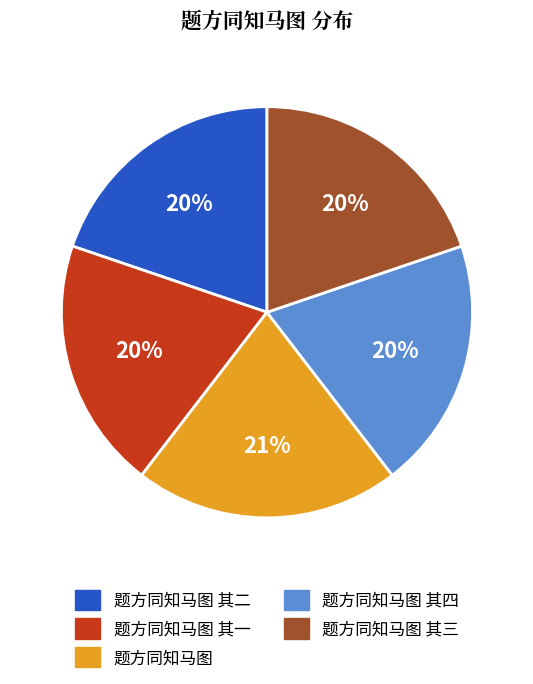

True or false: 题方同知马图 其一 accounts for 5% of the total.

False